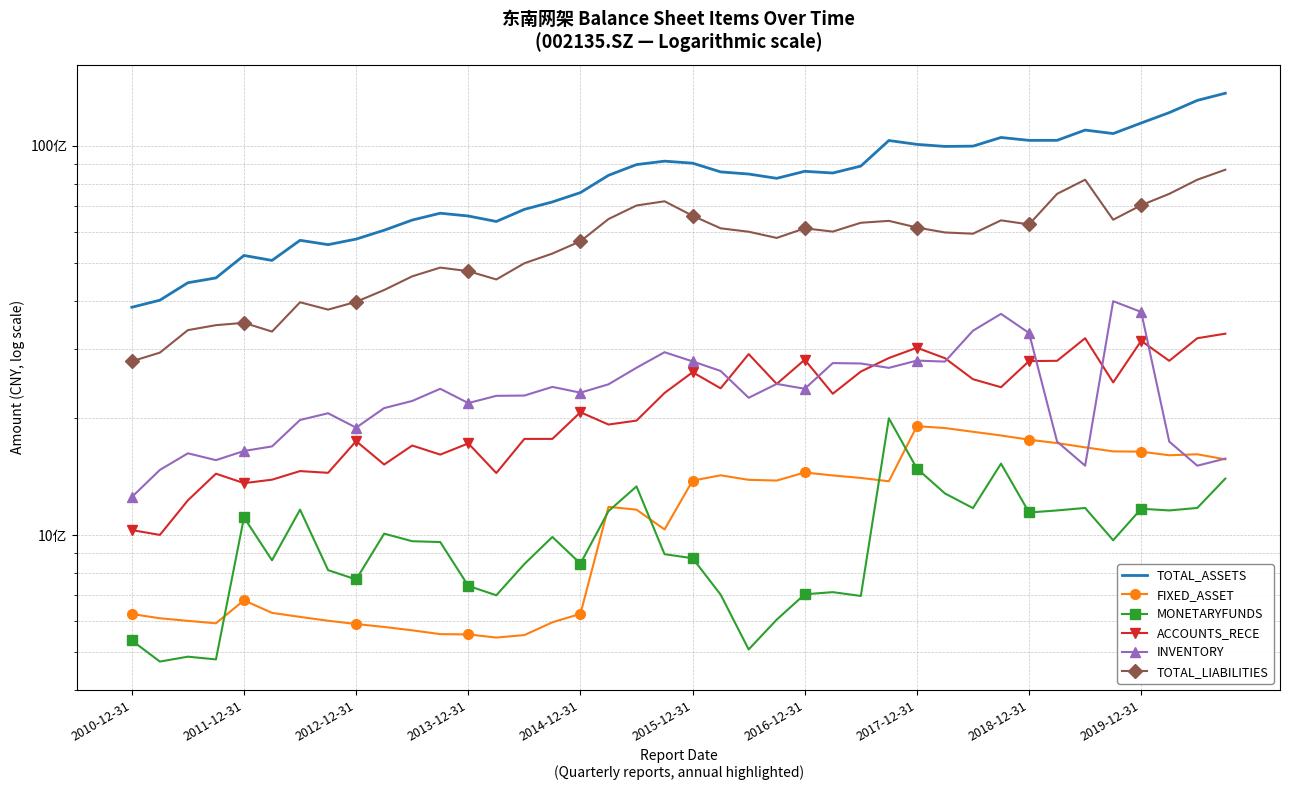

True or false: FIXED_ASSET and TOTAL_ASSETS cross at least once.

False